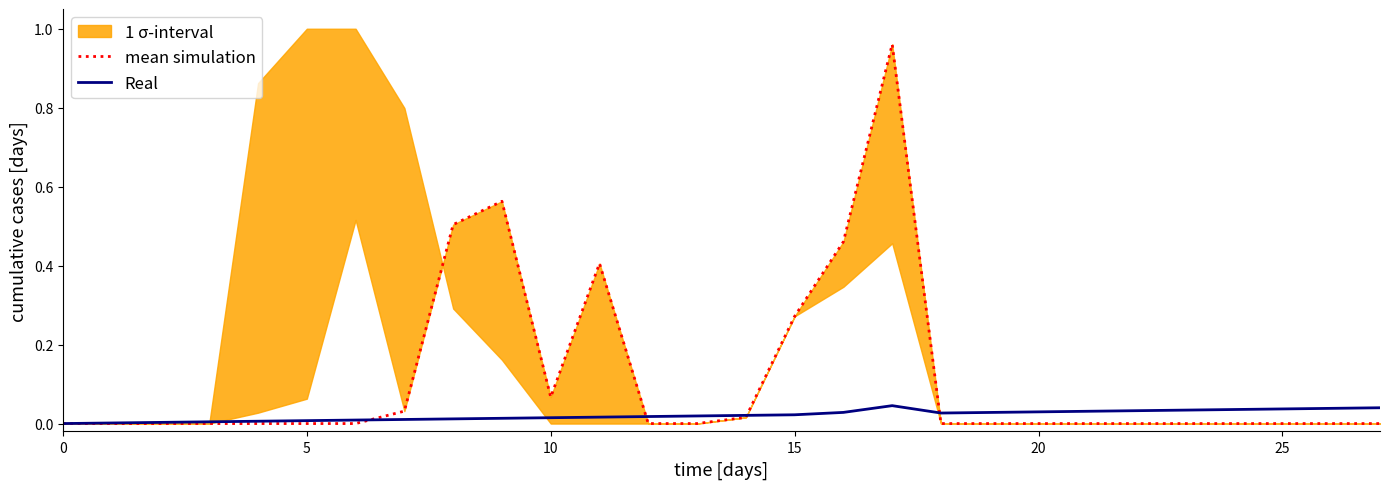

Where is the first local maximum for Real?

17